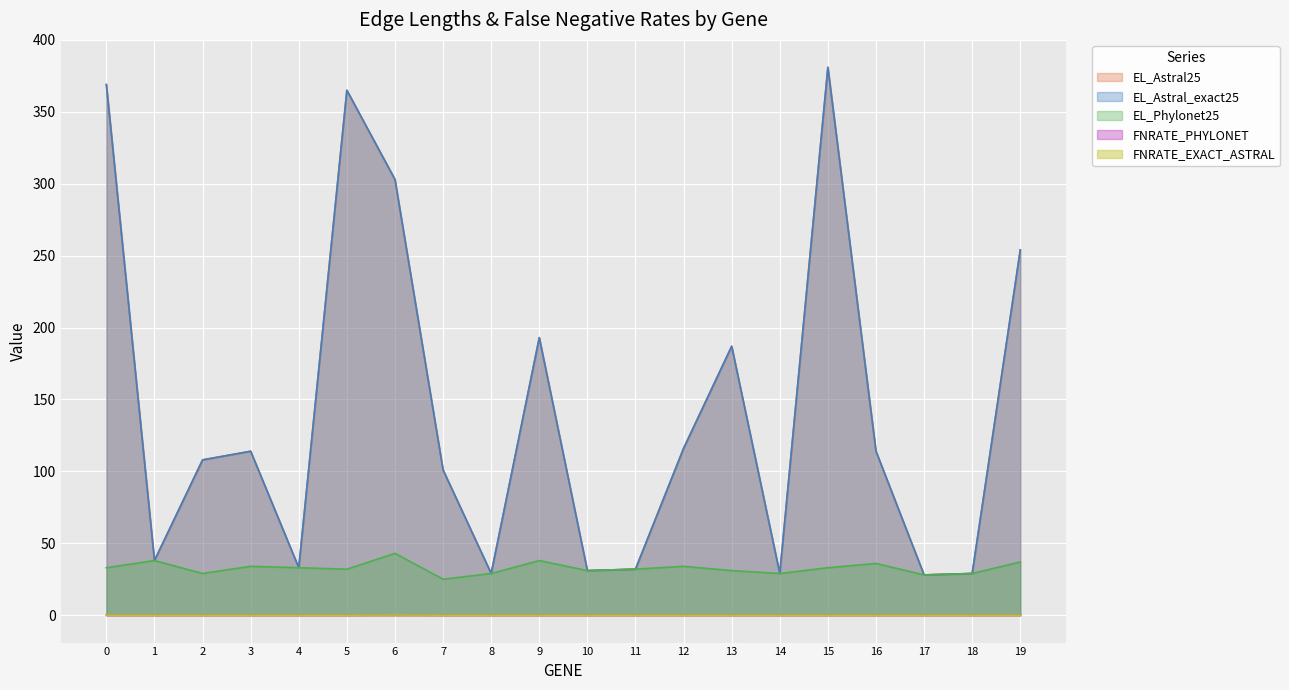

Where is the first local minimum for EL_Phylonet25?

2